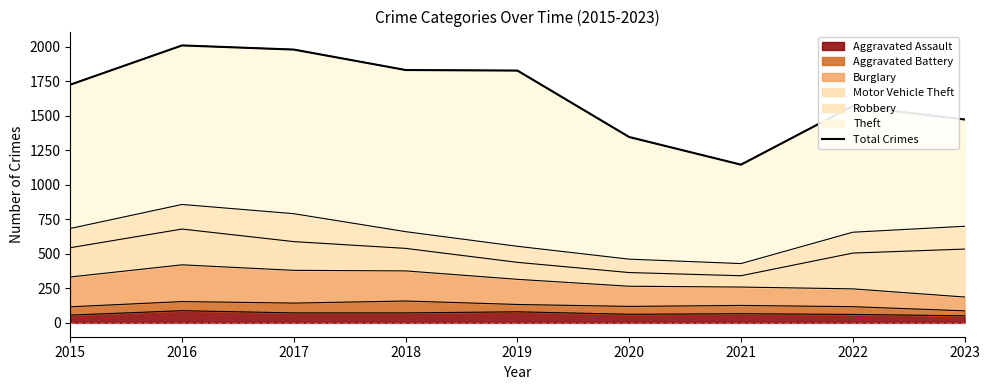

What is the change in value from 2017 to 2020?

-633